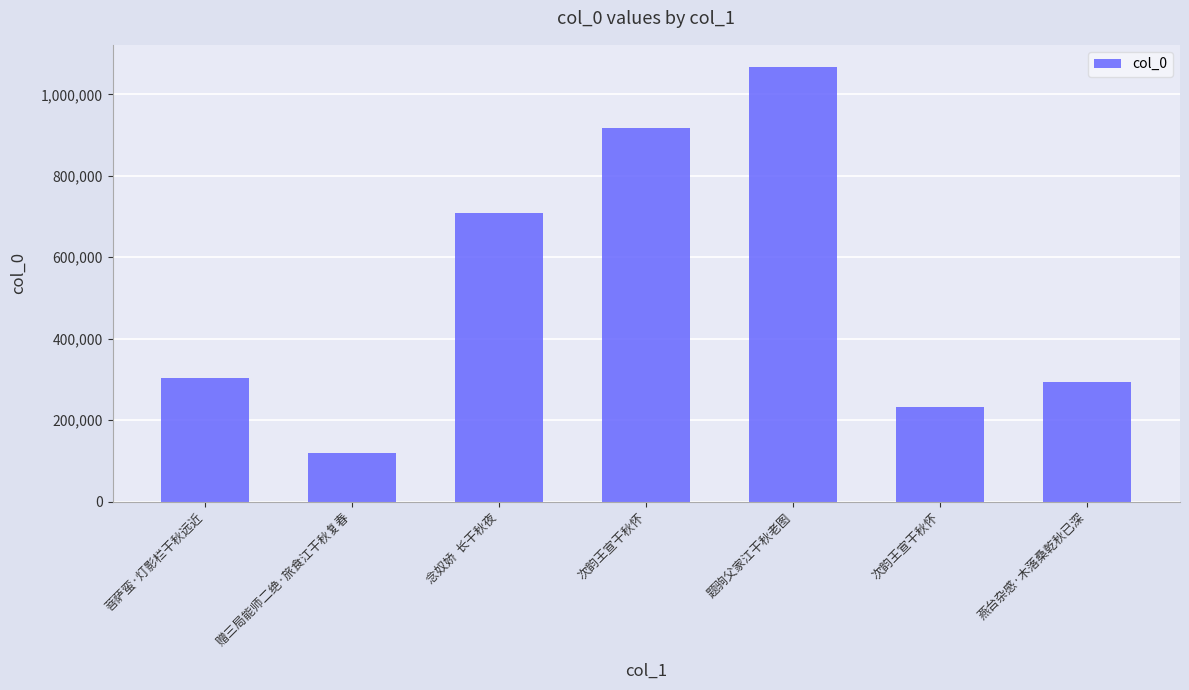

What is the sum of all values?

3642809